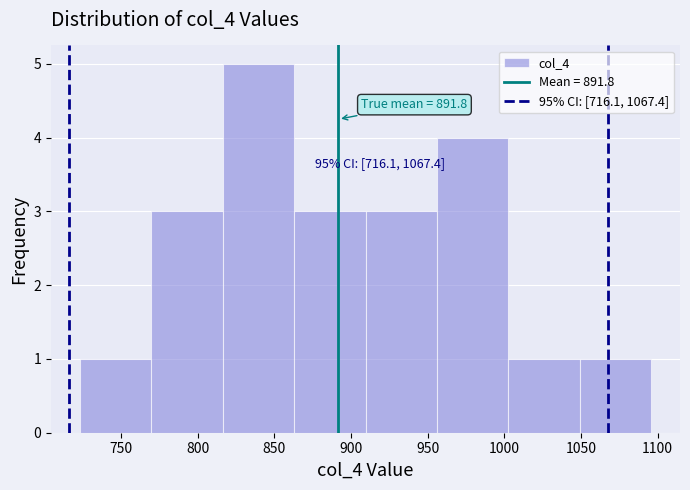

Which range on the x-axis has the tallest bar?

815 to 865